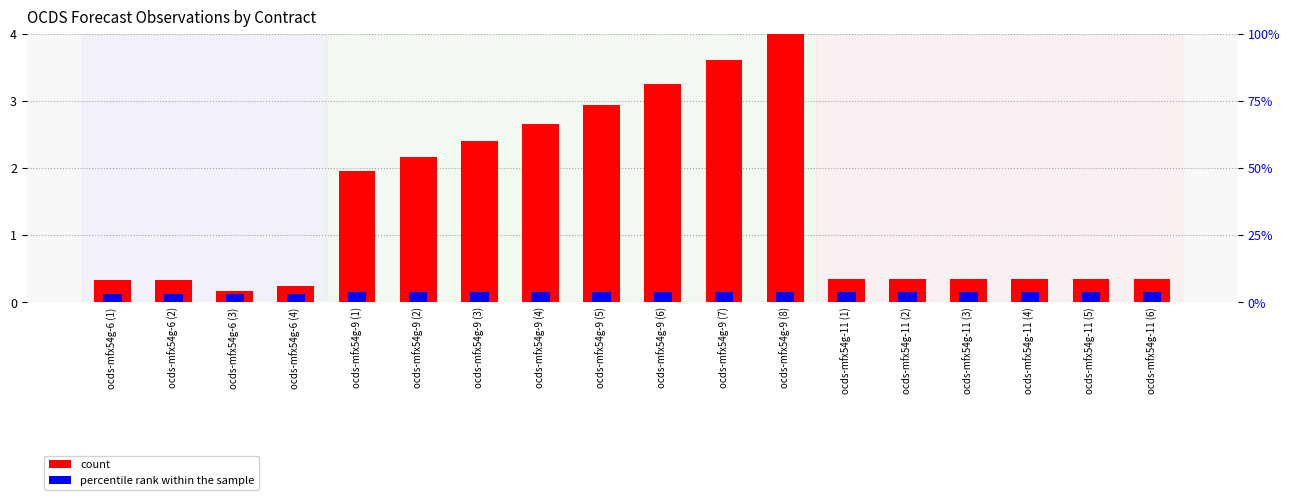

Between ocds-mfx54g-9 (6) and ocds-mfx54g-9 (5), which is larger?

ocds-mfx54g-9 (6)